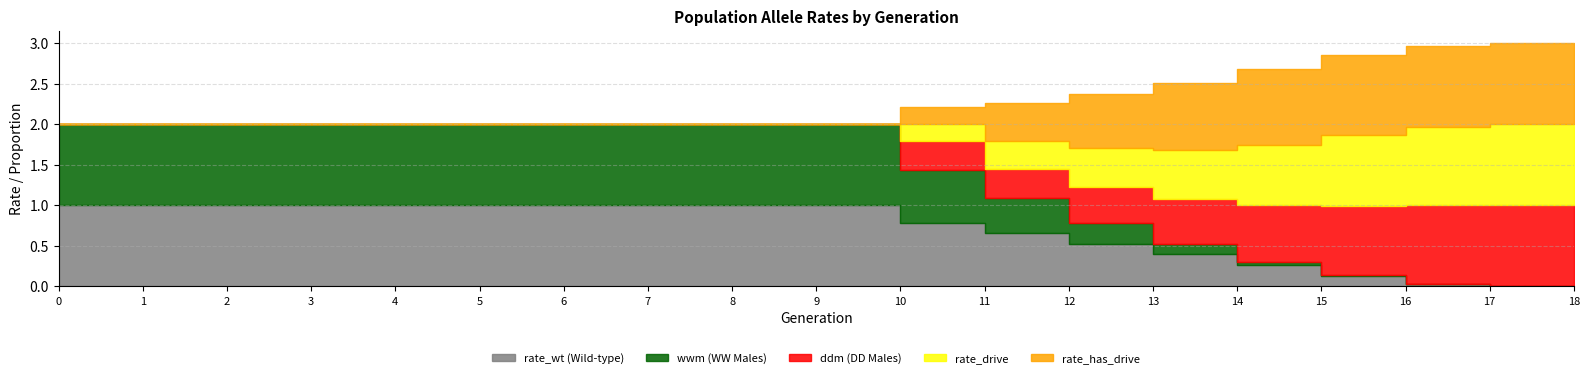

What is the difference between the highest and lowest values at 13?

0.7